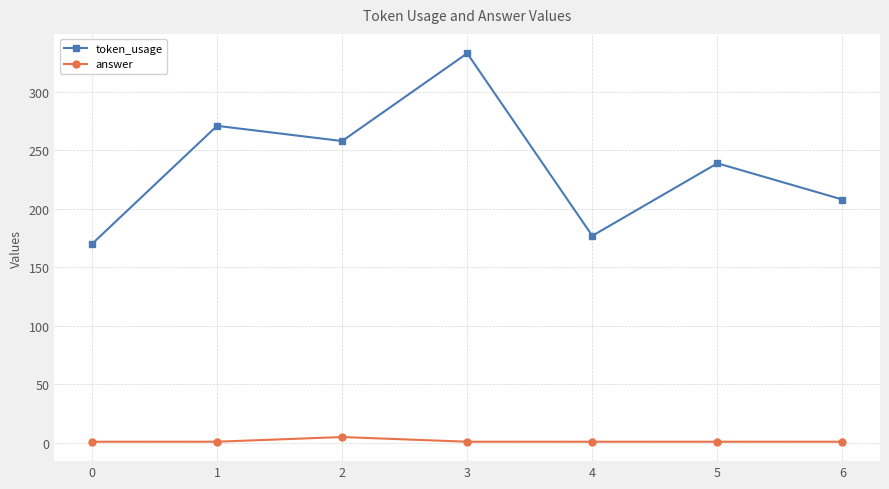

What is the total value across all series at 3?

334